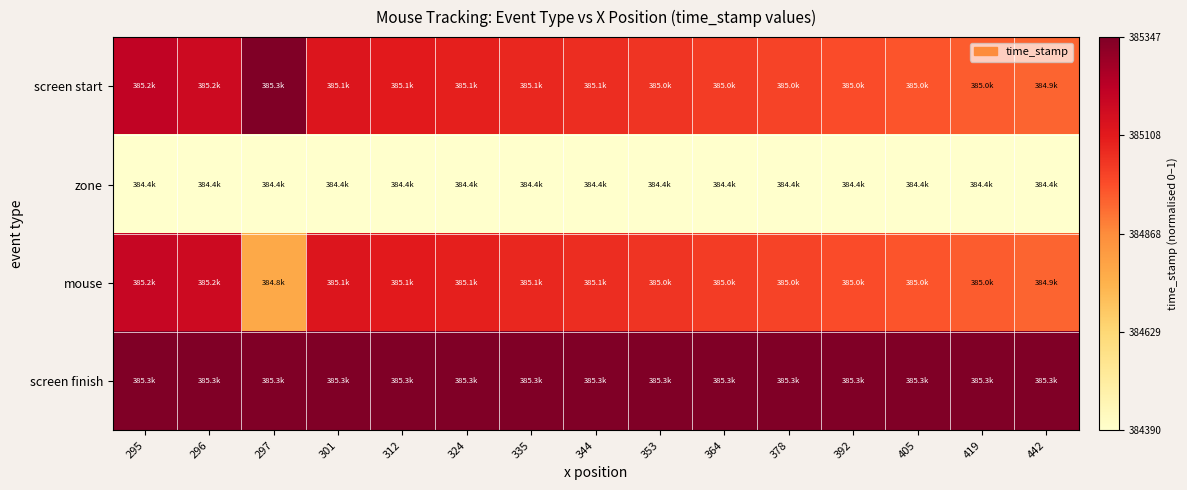

Which series changed the most between 344 and 405?

screen start